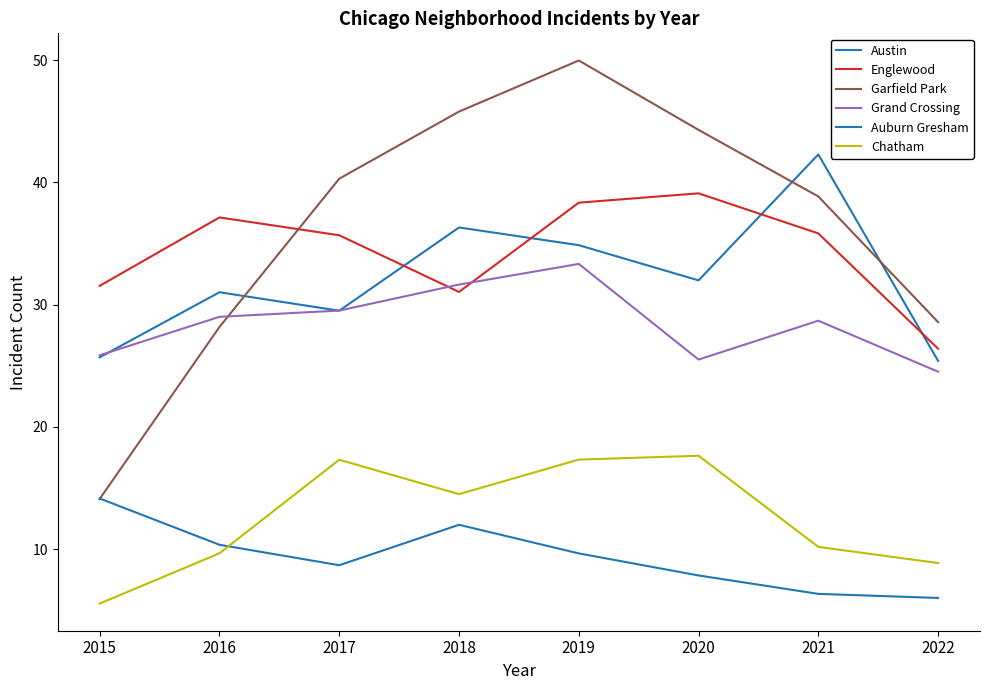

What is the difference between the highest and lowest values at 2017?

31.6